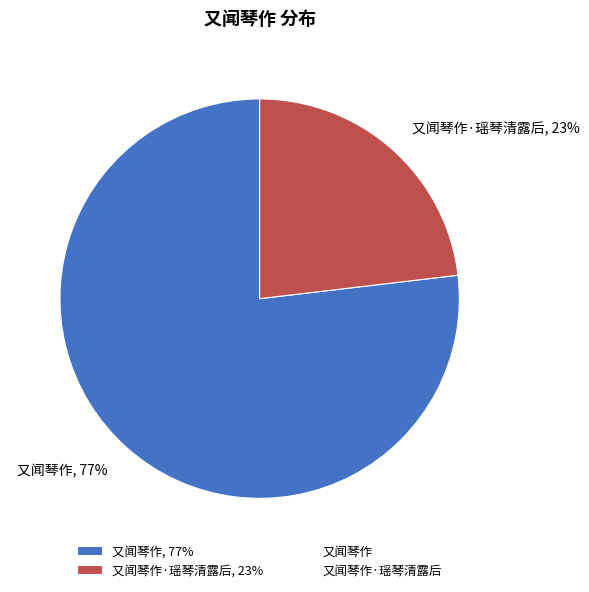

Rank the categories by value from highest to lowest.

又闻琴作, 77%, 又闻琴作·瑶琴清露后, 23%